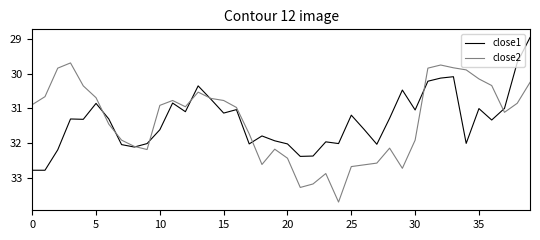

Which series has the widest spread of values?

close2